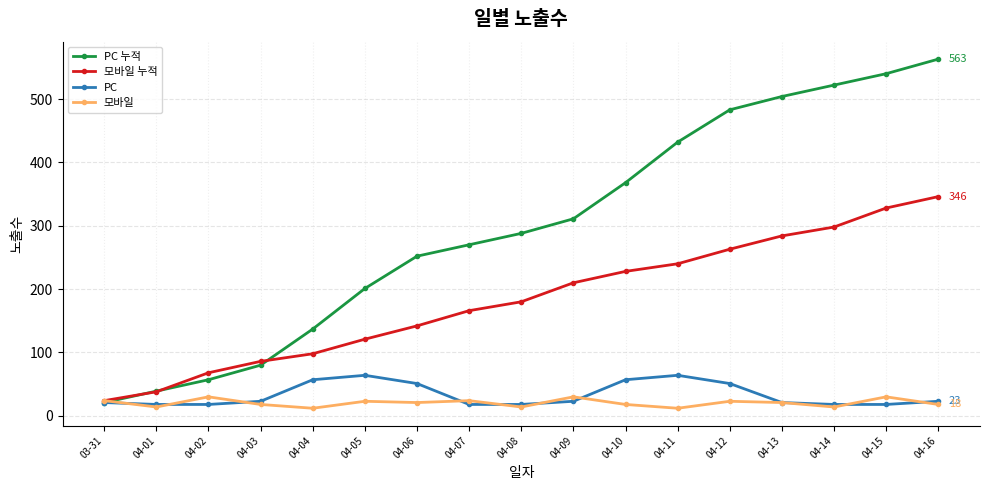

What is the difference between the maximum and minimum values in the 모바일 series?

18